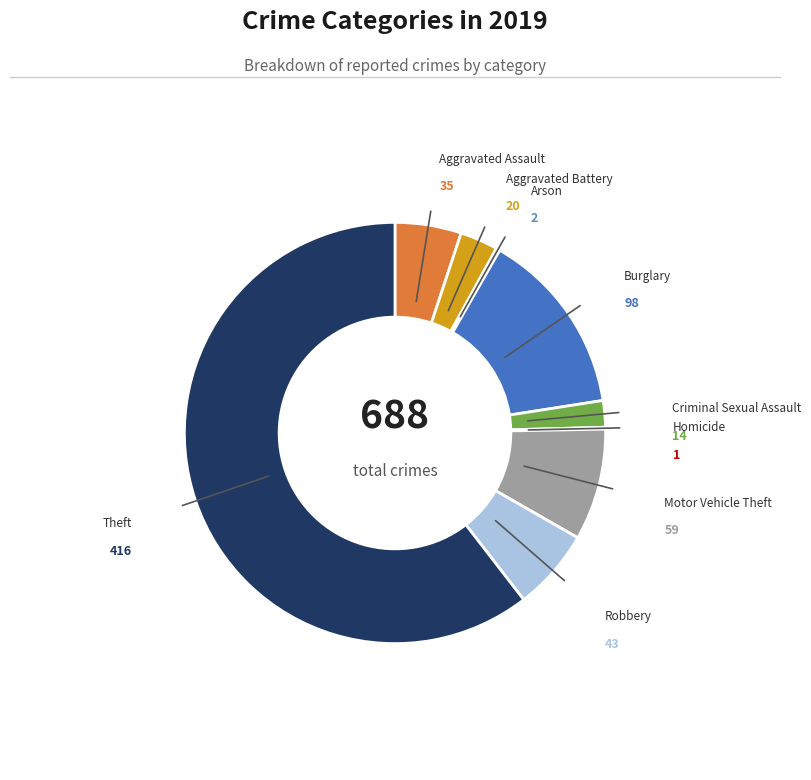

How many segments does this pie chart have?

9